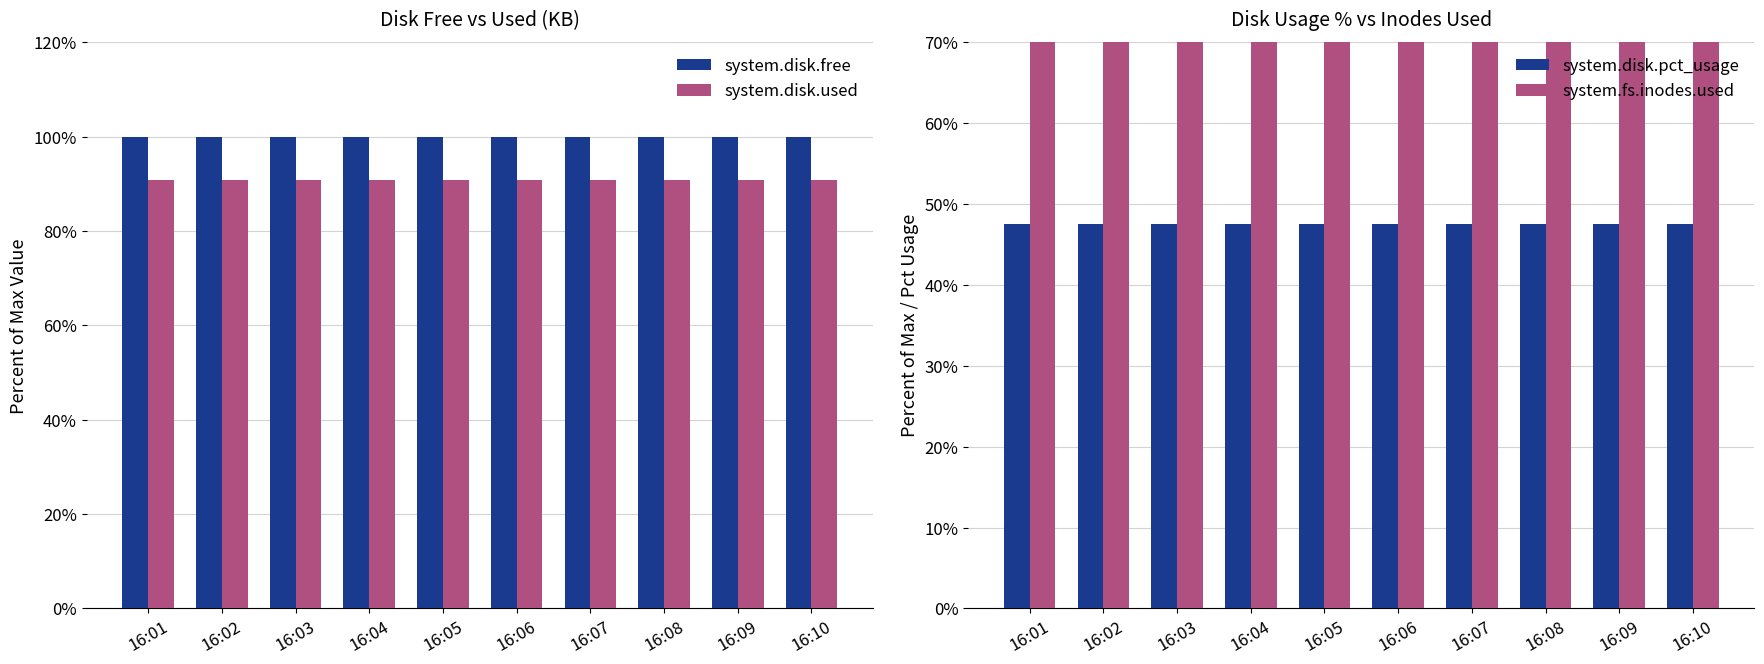

Rank the series by their maximum value, from highest to lowest.

system.disk.free, system.fs.inodes.used, system.disk.used, system.disk.pct_usage